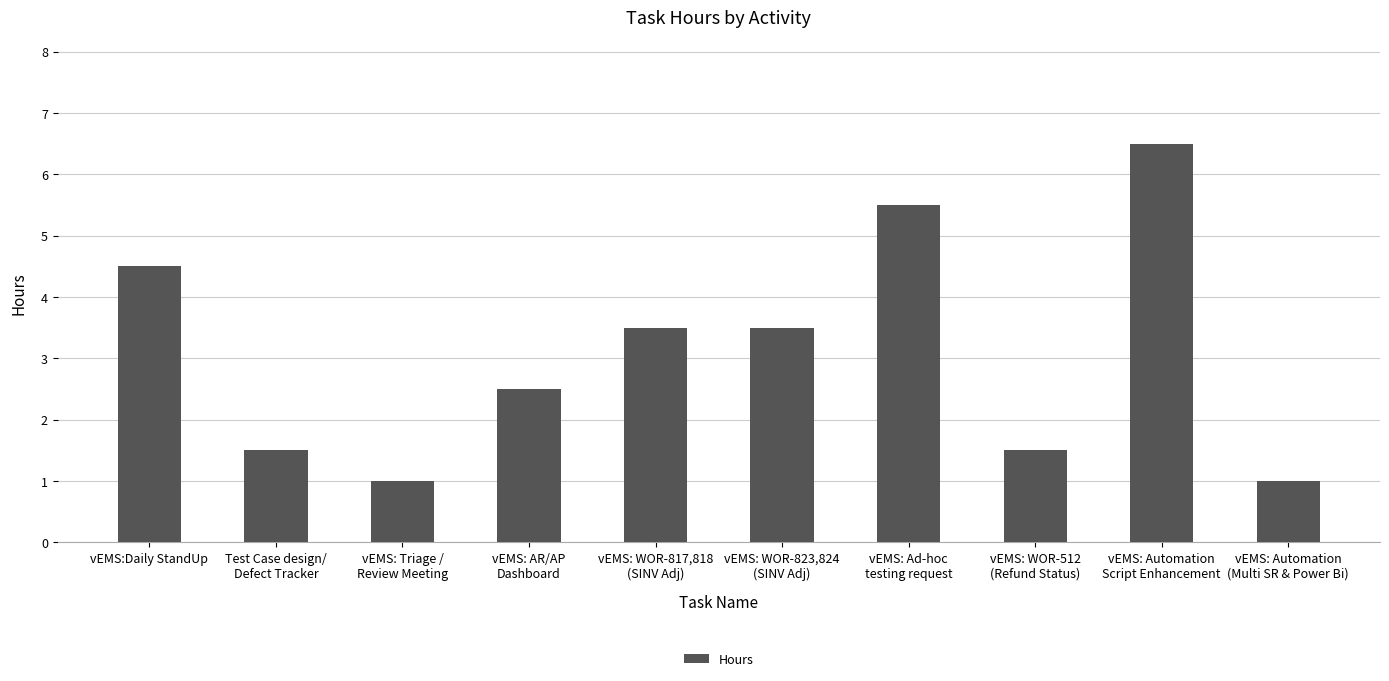

What is the value of the 9th bar from the left?

6.5